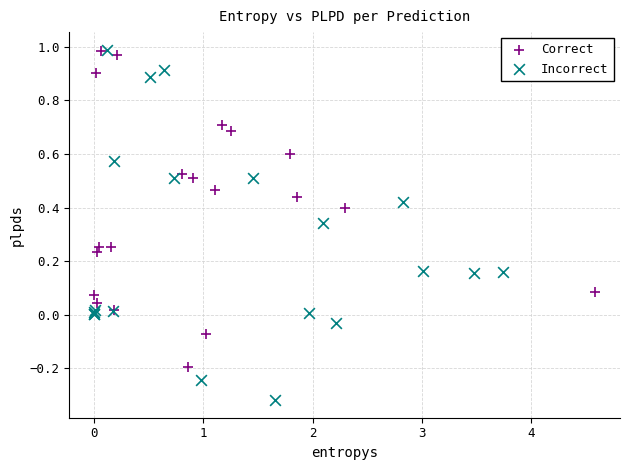

Which series contains the lowest Y value?

Incorrect